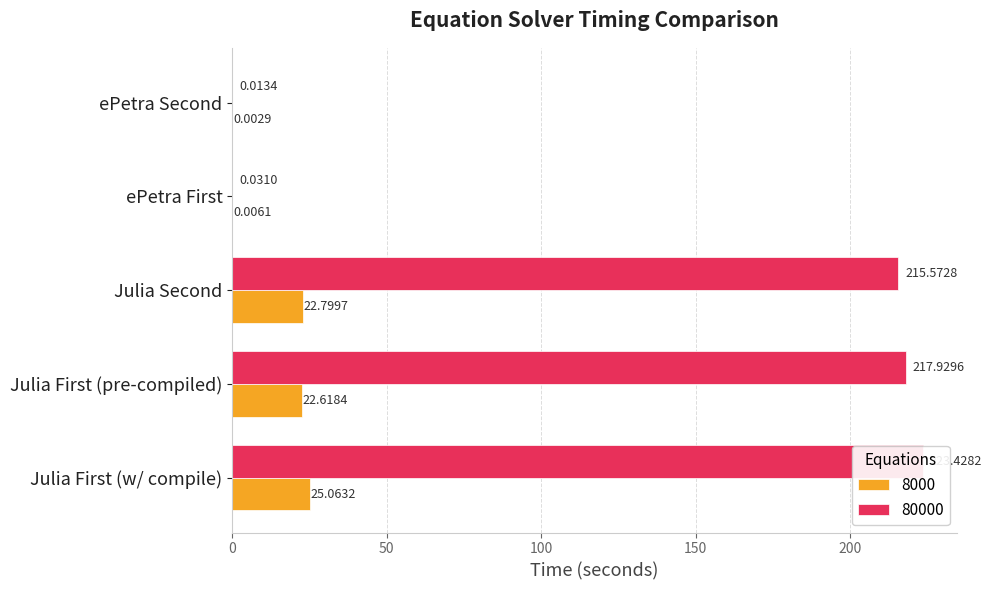

Reading left to right, transcribe all the data shown in this chart.

8000: 25.1	22.6	22.8	0.0	0.0
80000: 223.4	217.9	215.6	0.0	0.0